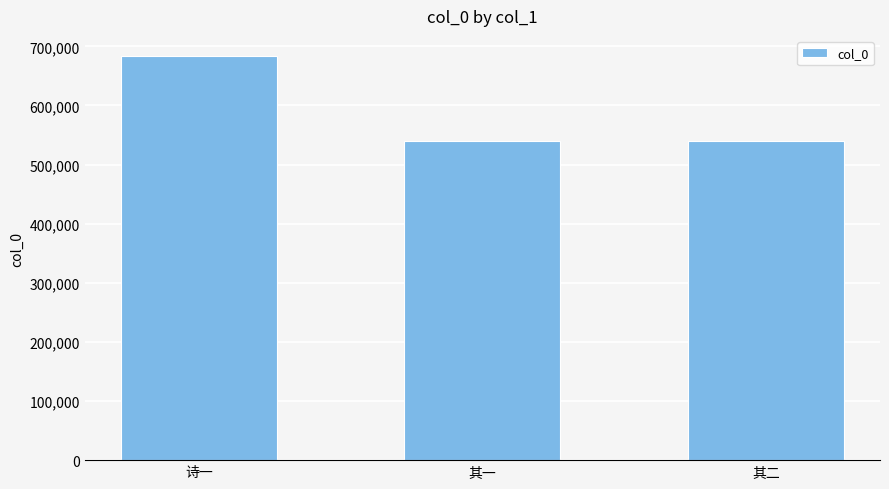

Where is the data nearest to the value 611323?

其二